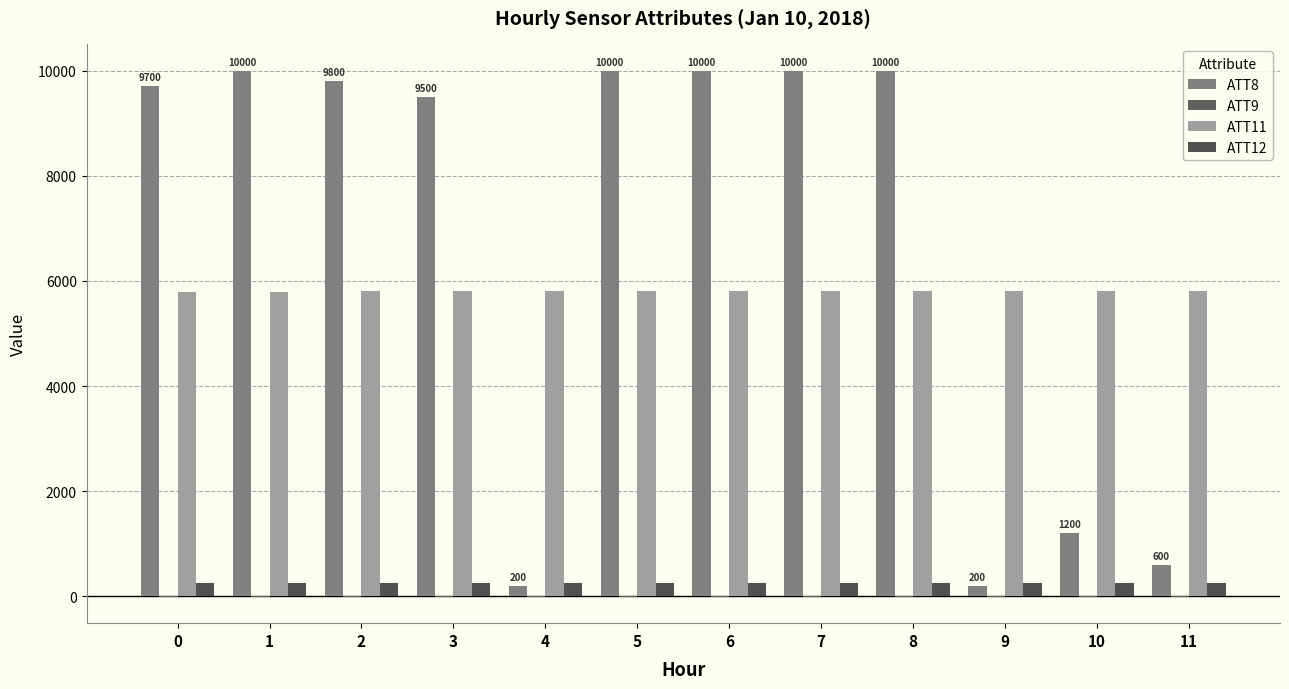

List the series in order of their peak value, lowest first.

ATT9, ATT12, ATT11, ATT8